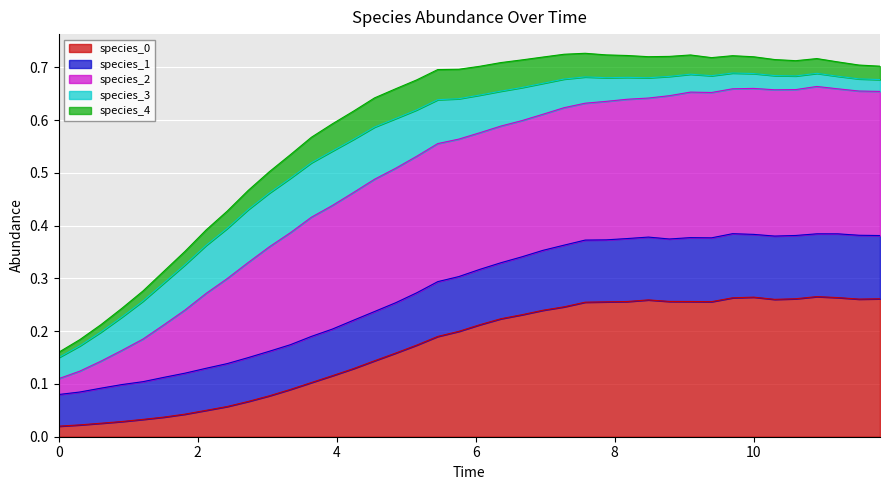

Does the chart display data point markers on the line(s)?

No